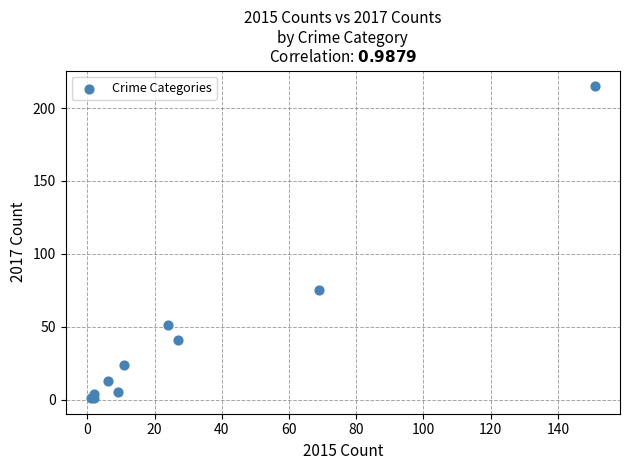

What Y value in the scatter plot is closest to 108?

75